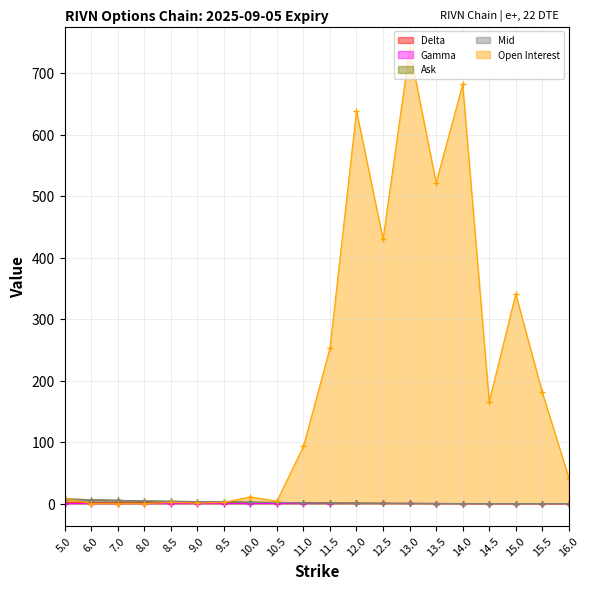

True or false: Mid and Ask cross at least once.

False